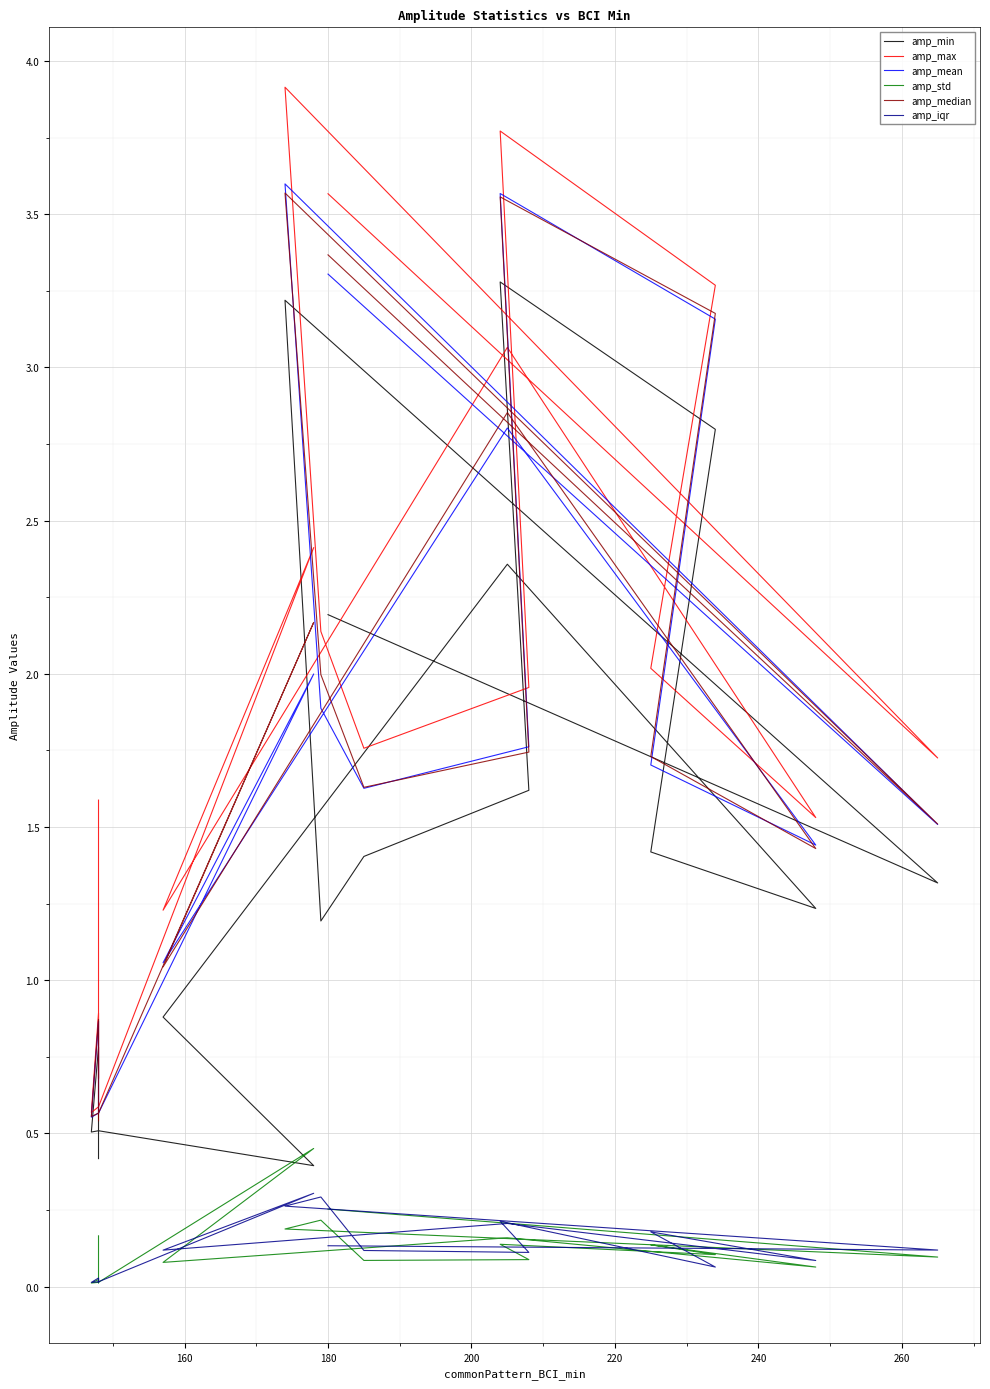

What is the difference between the maximum and second lowest values in the amp_median series?

3.0